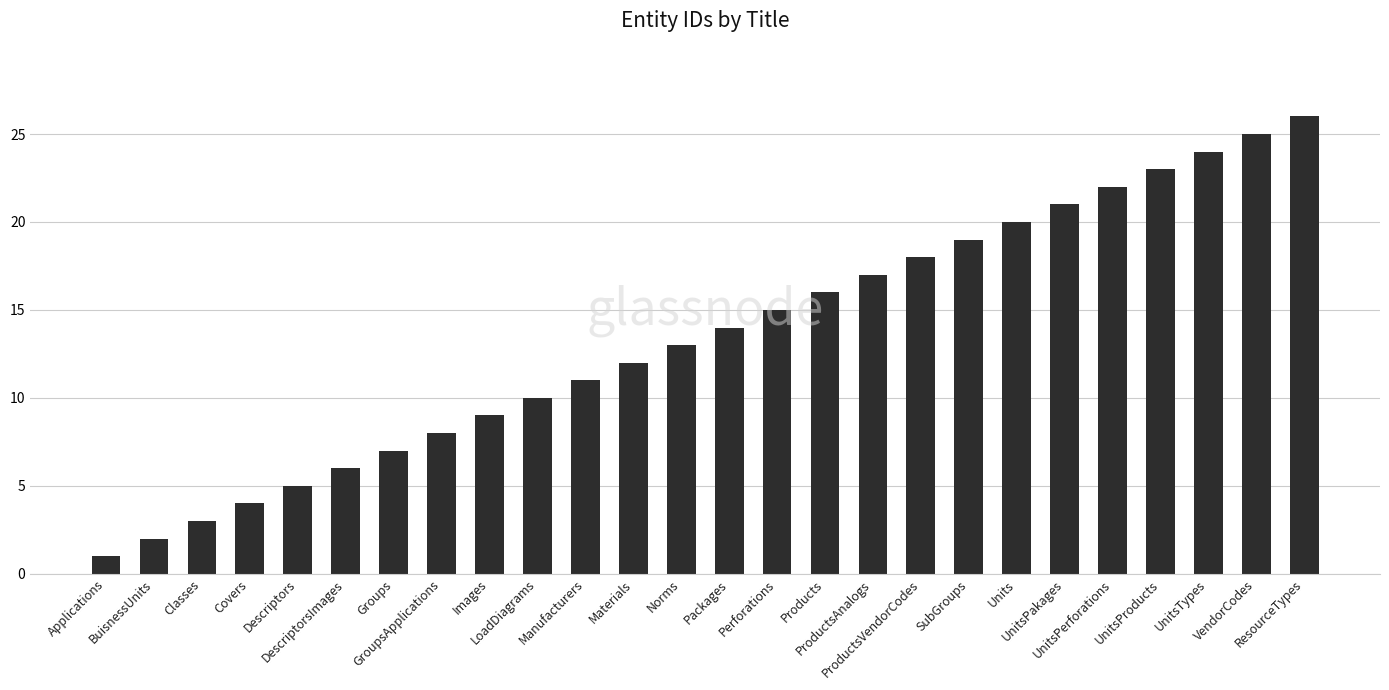

What is the difference between the second highest and minimum values?

24